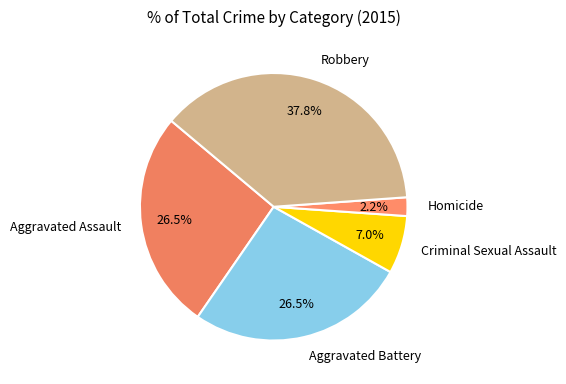

Is there a majority slice in this chart?

No